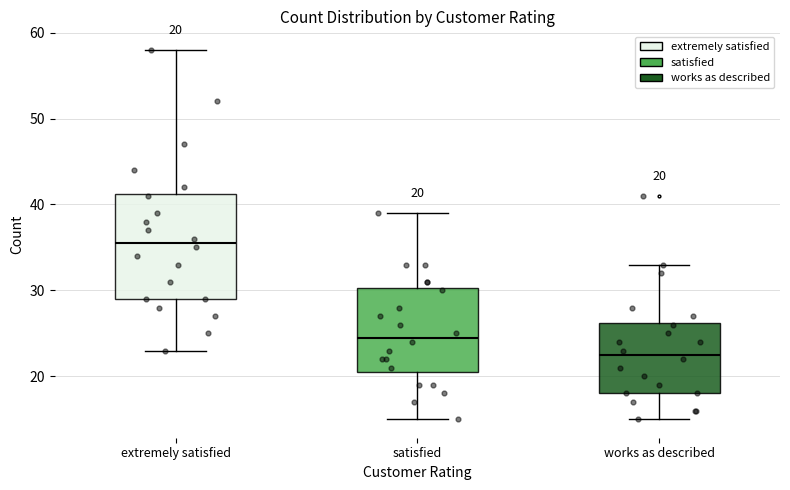

Comparing the boxes themselves (not the whiskers), which one is the tallest?

extremely satisfied